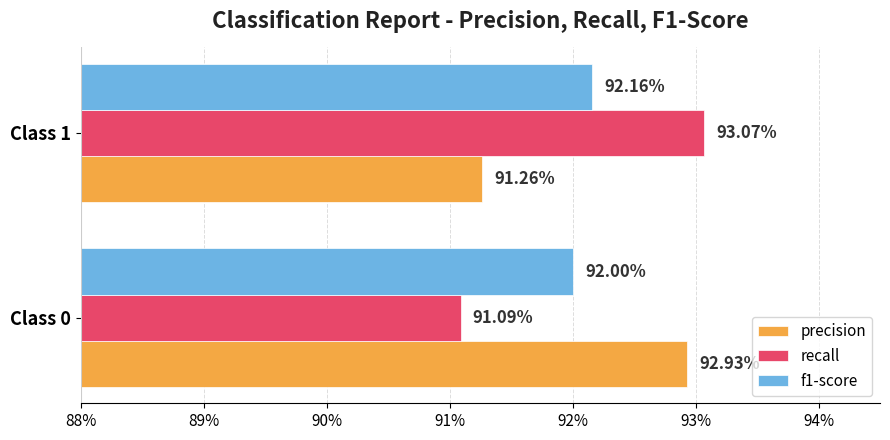

What are all the series names shown in the legend?

precision, recall, f1-score